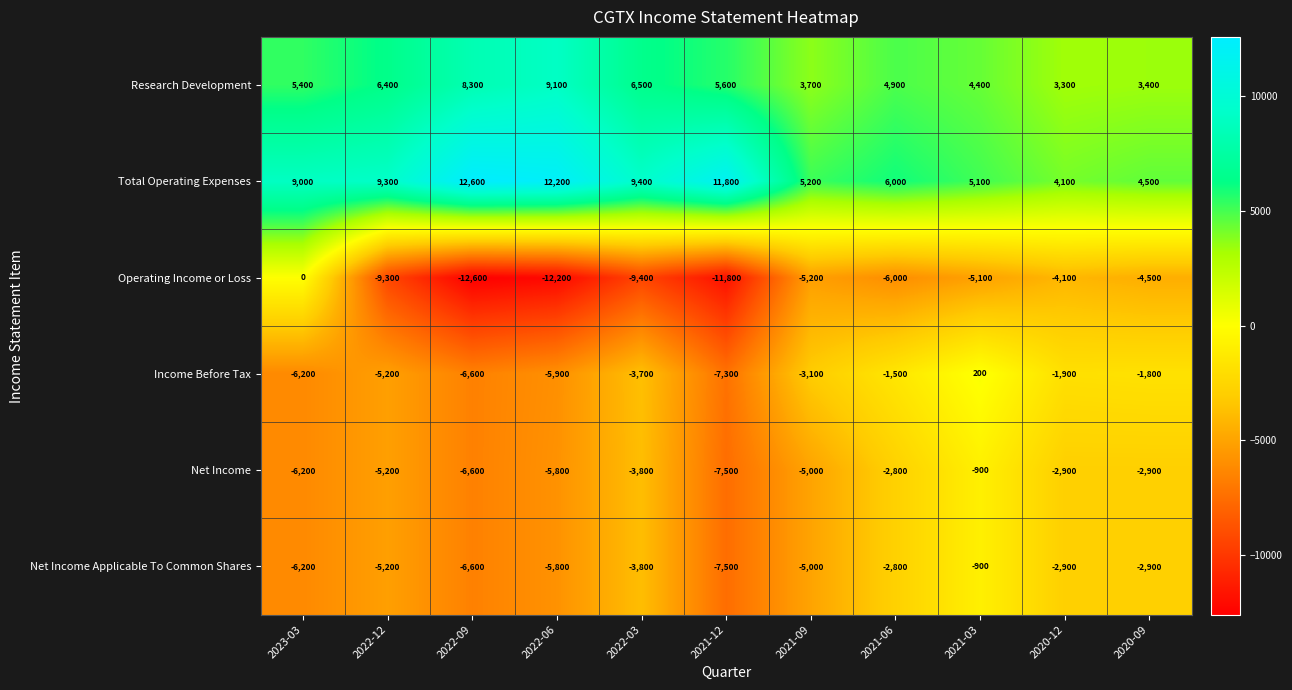

List the labels in order of Total Operating Expenses value, smallest first.

2020-12, 2020-09, 2021-03, 2021-09, 2021-06, 2023-03, 2022-12, 2022-03, 2021-12, 2022-06, 2022-09